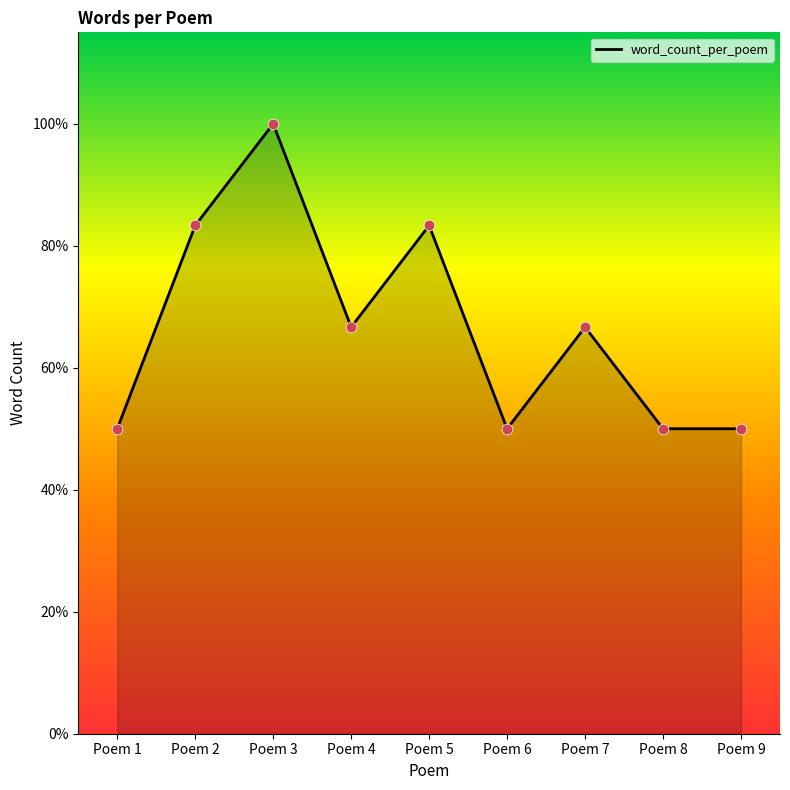

What is the ratio of the value at Poem 7 to the value at Poem 6?

1.3